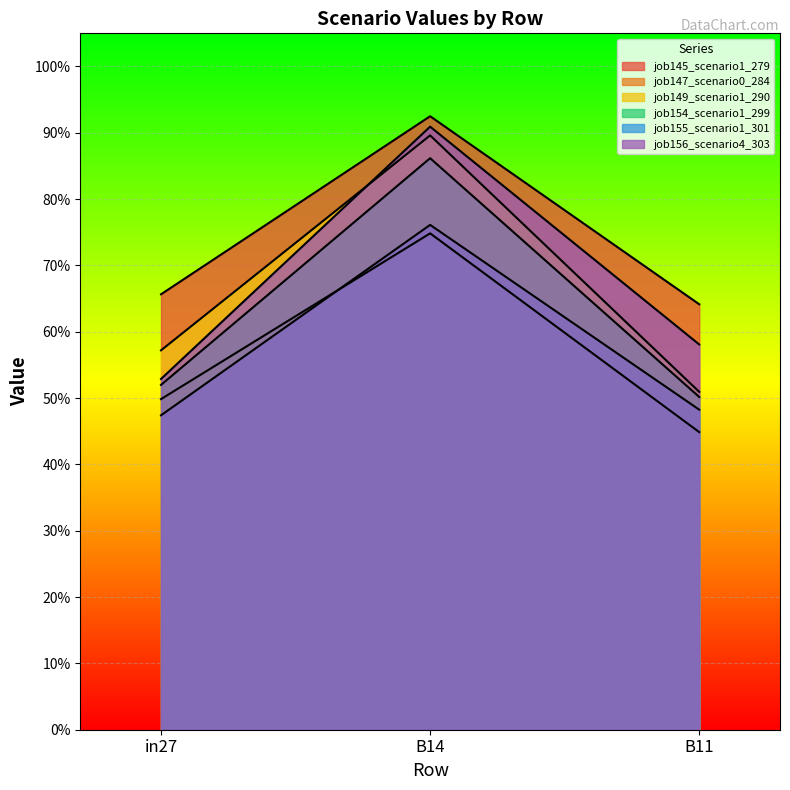

What is the difference between the second highest and minimum values in the job156_scenario4_303 series?

0.1